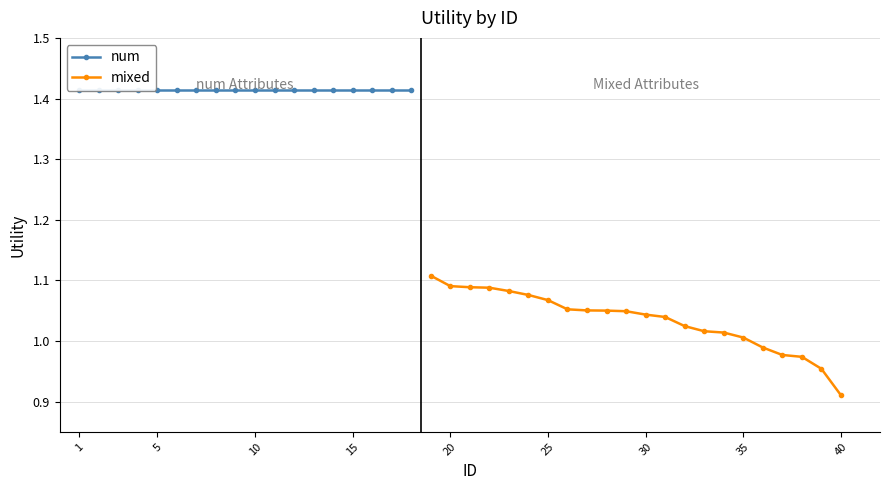

What is the average value?

1.0